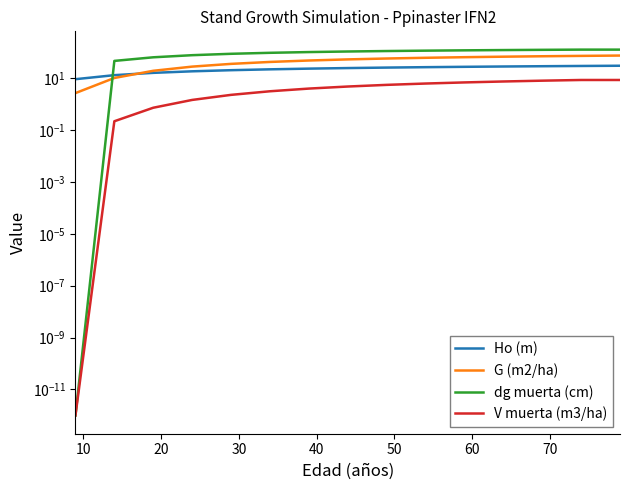

Which series has the largest range (max minus min)?

dg muerta (cm)